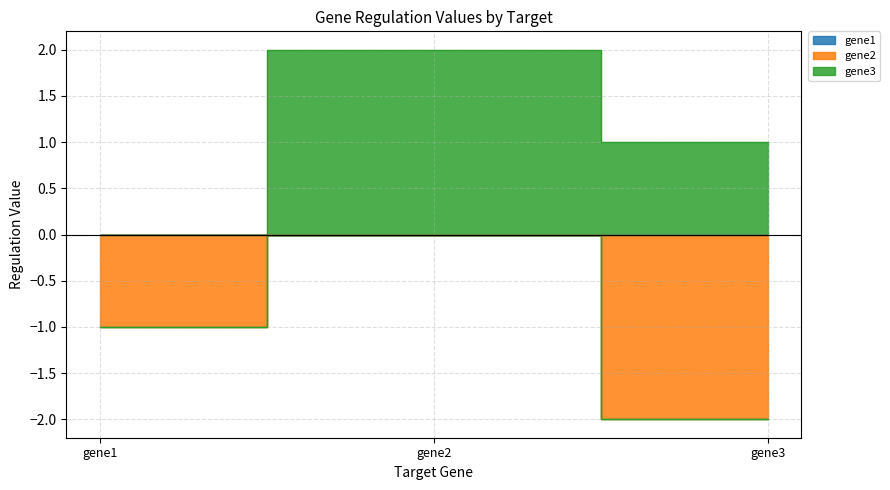

What is the spread (max minus min) of values at gene2?

2.0